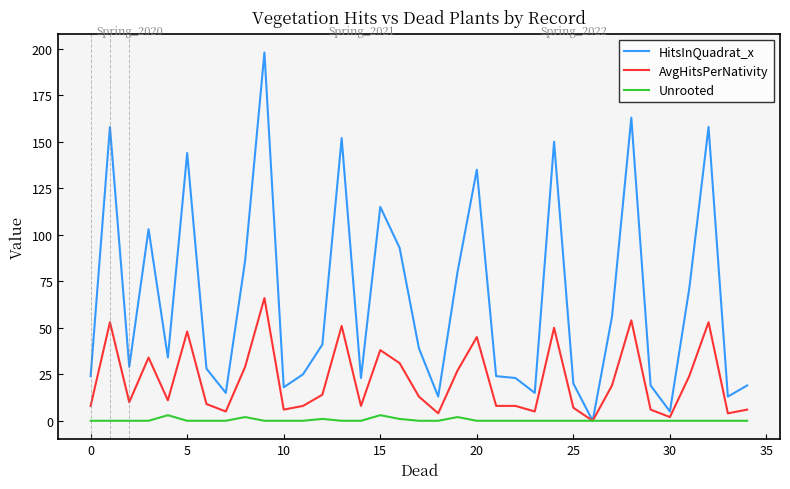

Which series has the largest total across all categories?

HitsInQuadrat_x